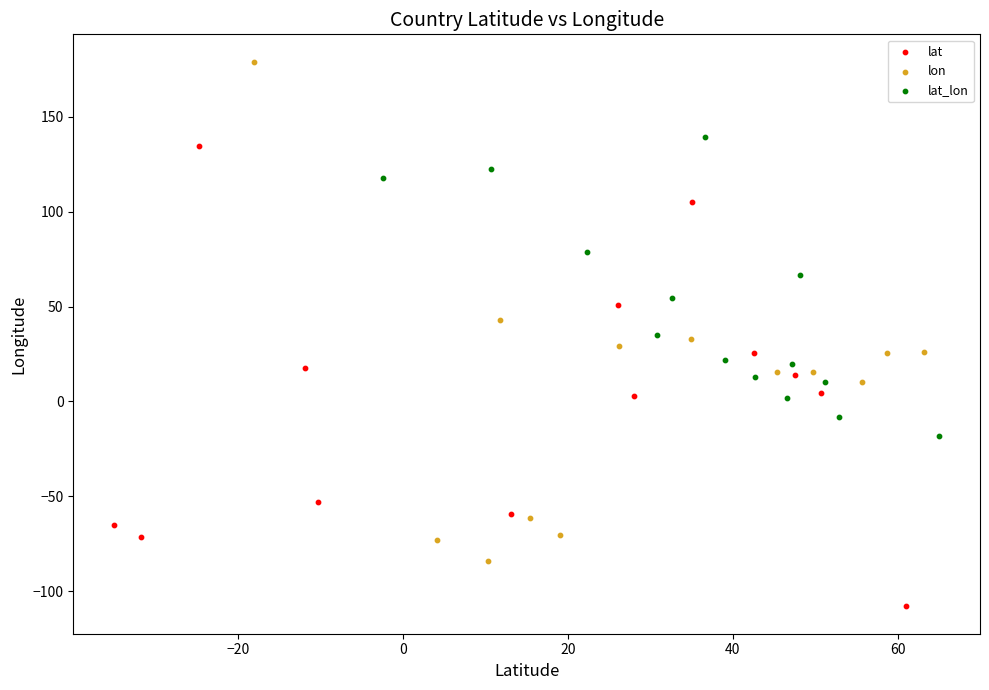

Which series contains the lowest Y value?

lat